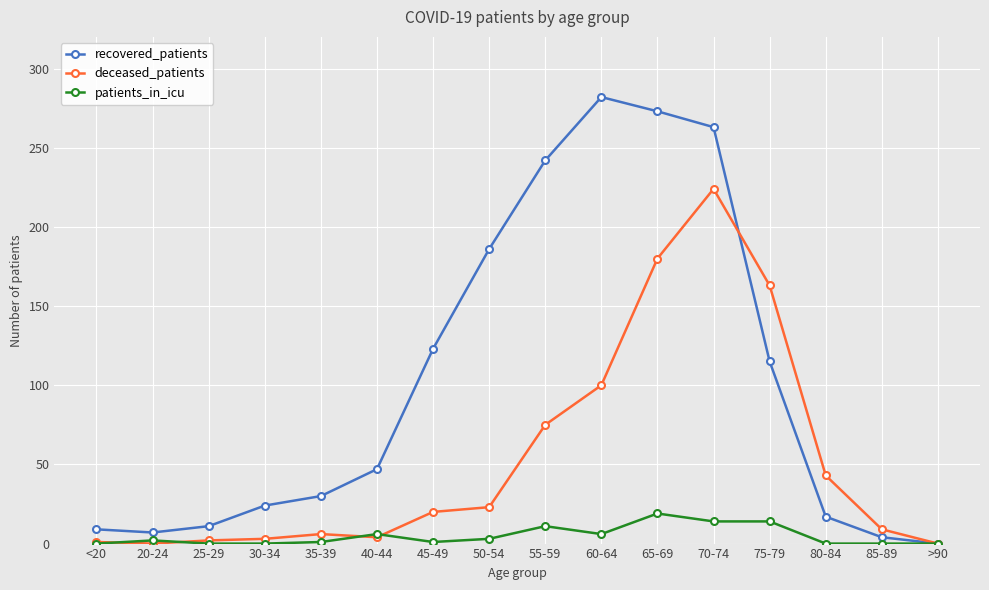

Between 55-59 and 70-74, which series saw the biggest shift?

deceased_patients